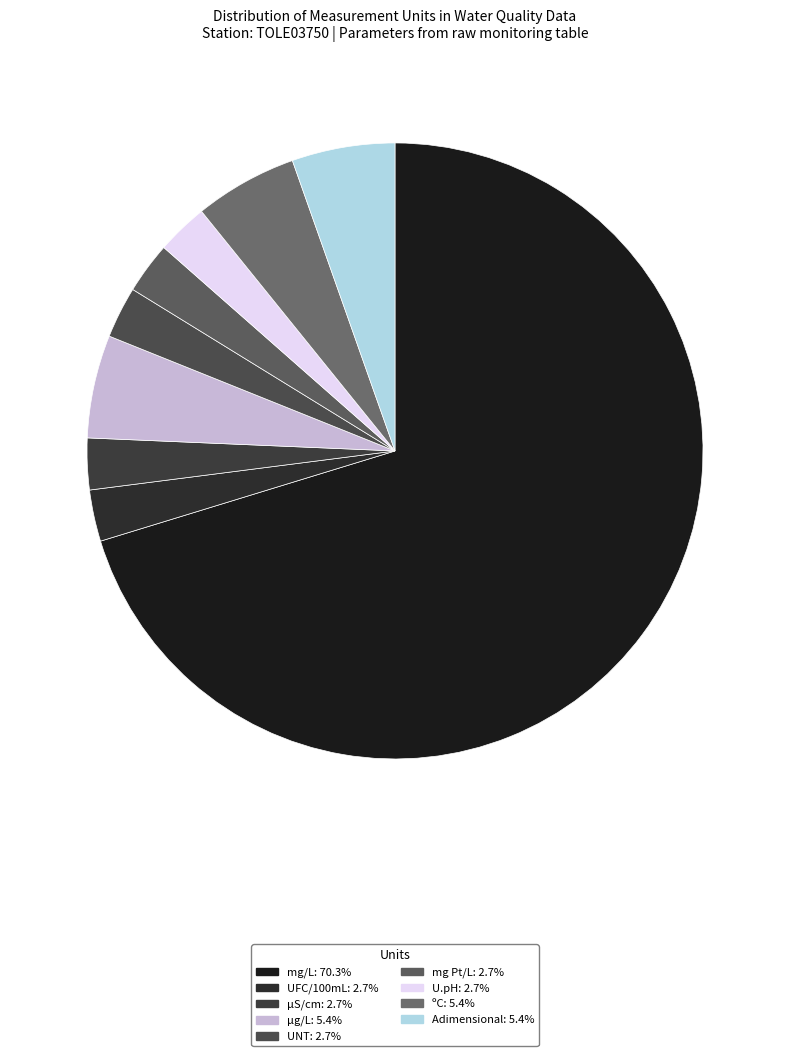

How much of the chart is everything except UNT?

97.3%